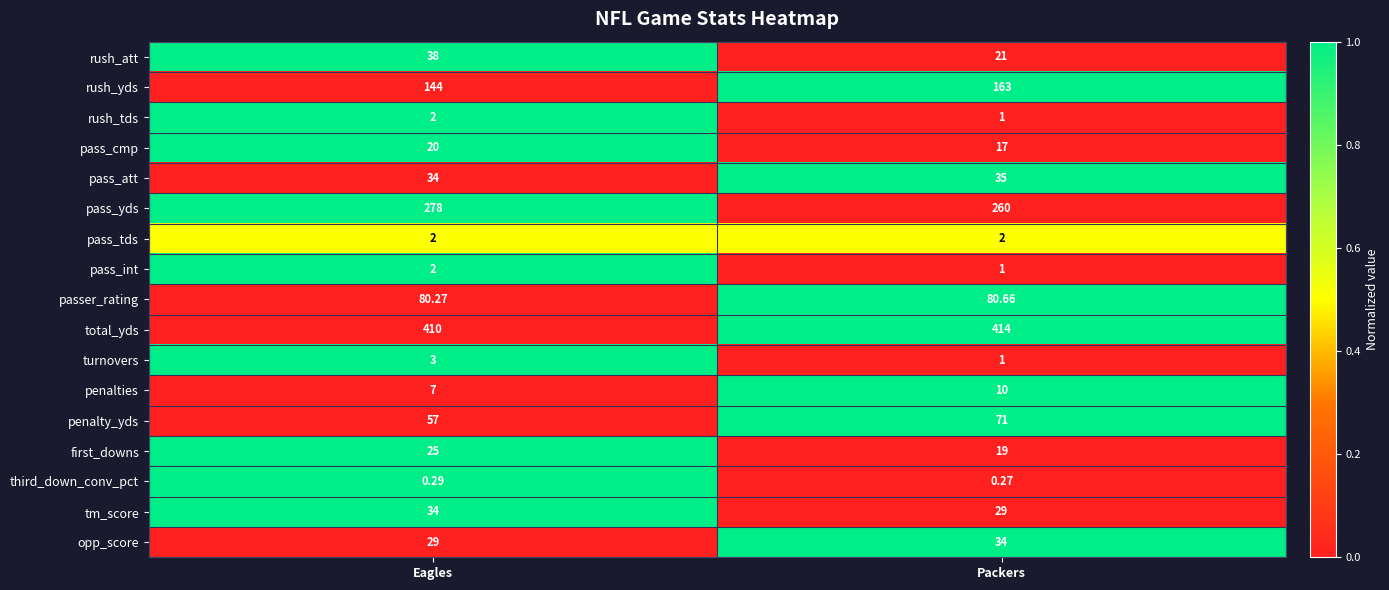

Which series has the largest range (max minus min)?

rush_yds